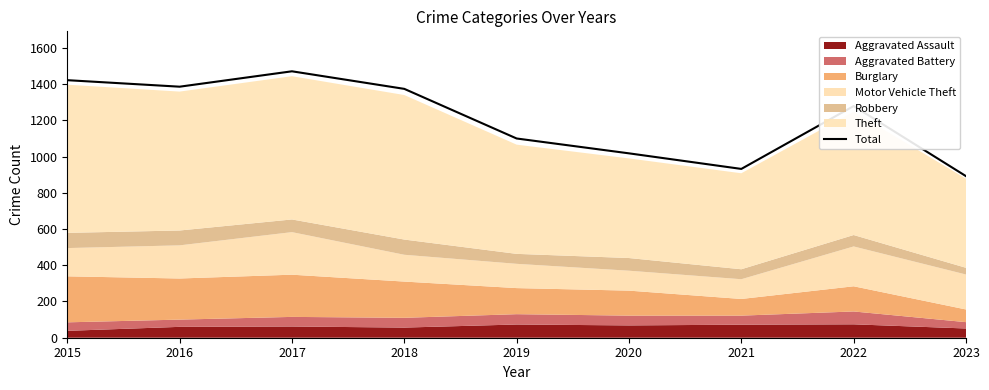

What is the maximum value shown in the chart?

1471